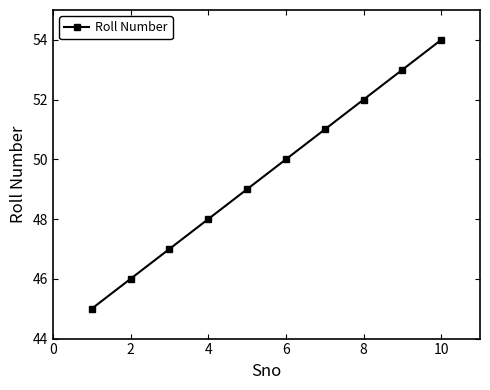

What is the difference between the maximum and minimum values?

9